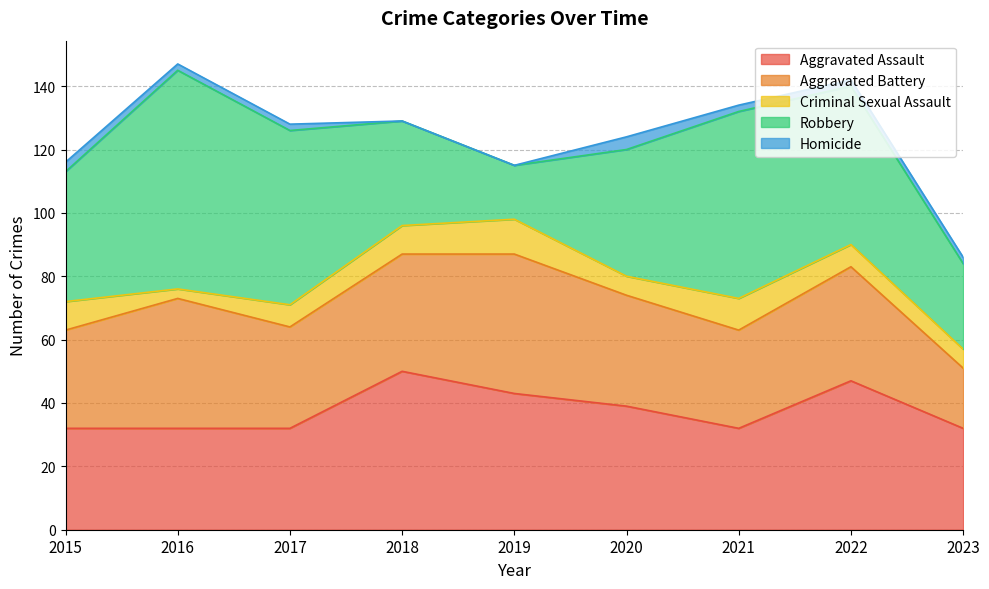

True or false: Aggravated Assault has a value of 33 at 2022.

False